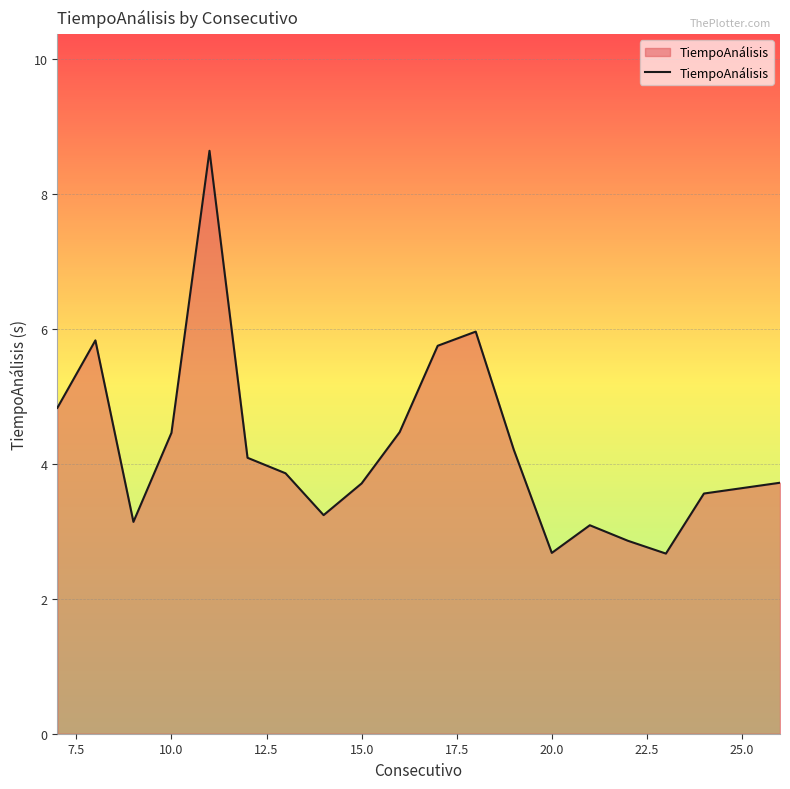

What is the greatest value displayed?

8.6